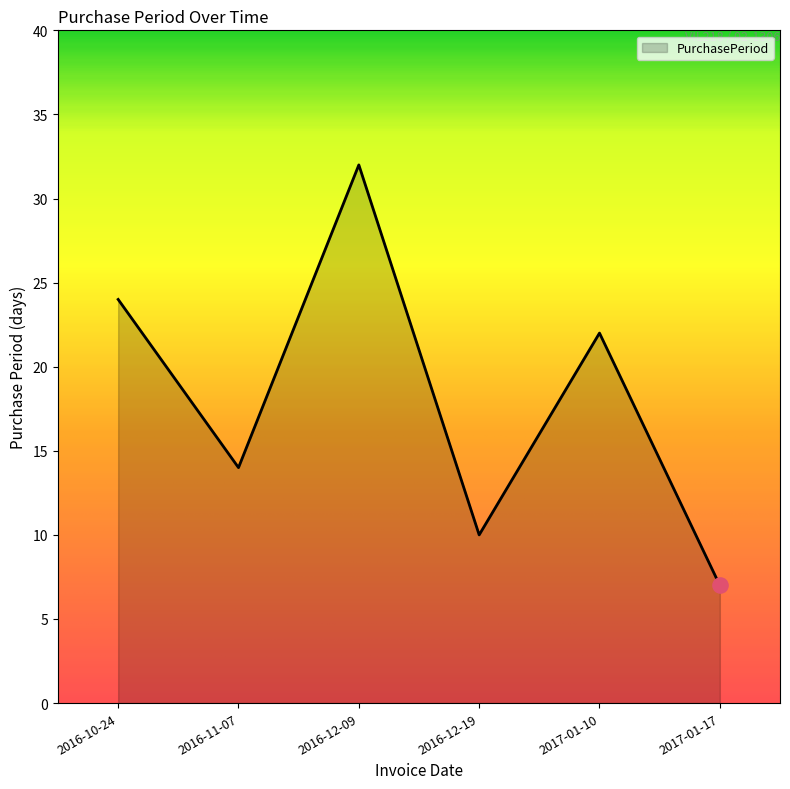

What is the ratio of the value at 2016-11-07 to the value at 2016-12-09?

0.4